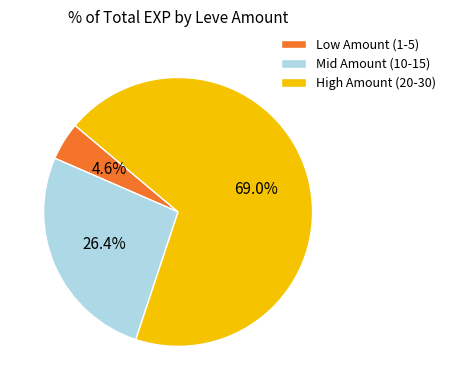

Rank the categories by value from lowest to highest.

Low Amount (1-5), Mid Amount (10-15), High Amount (20-30)